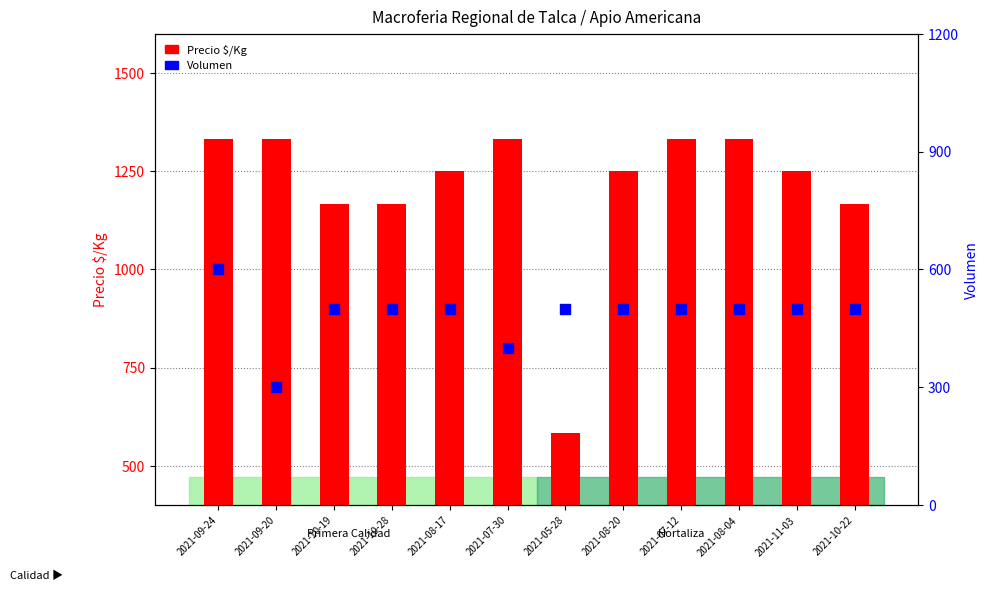

Which series has the largest total across all categories?

Precio $/Kg